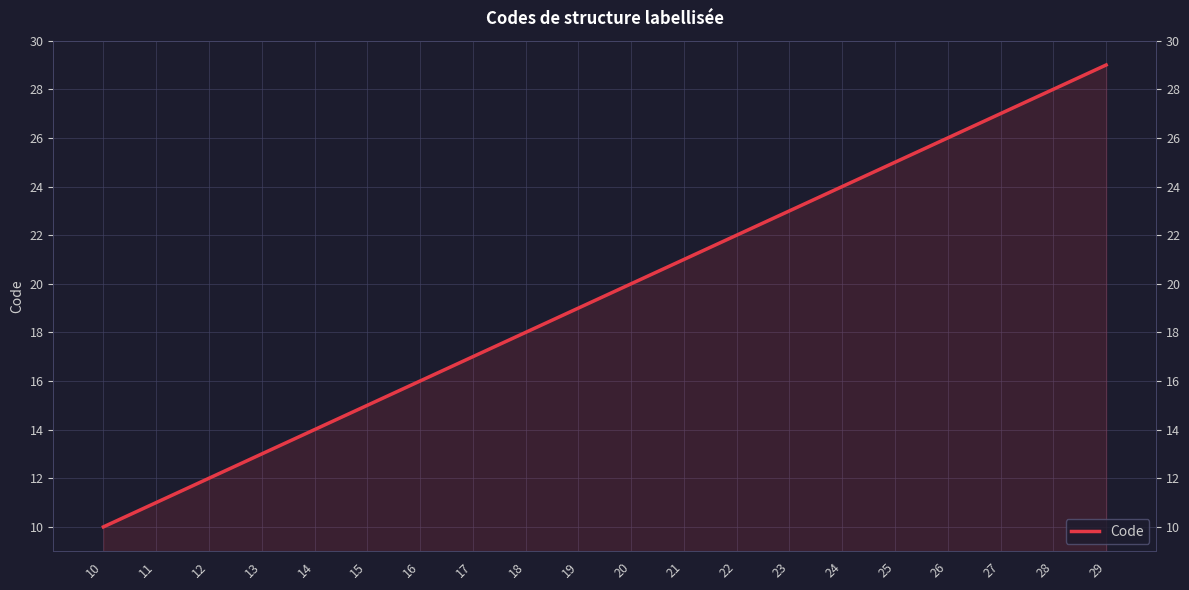

What is the change in value from 15 to 27?

+12